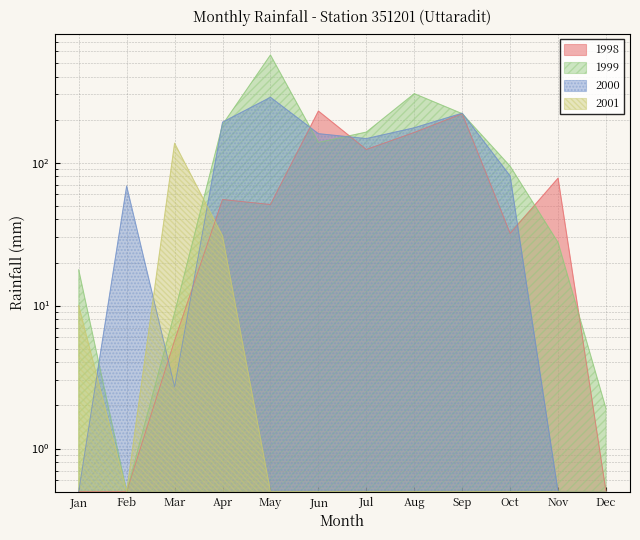

List the series in order of their overall mean, lowest first.

2001, 1998, 2000, 1999